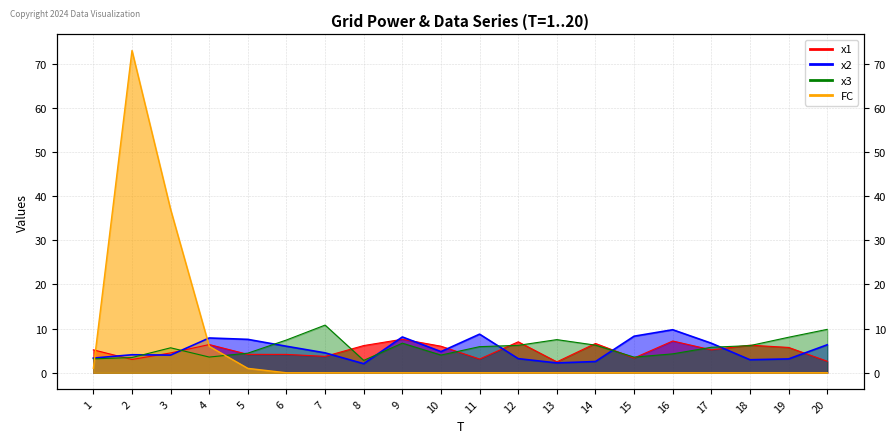

How many data points does each series have?

20